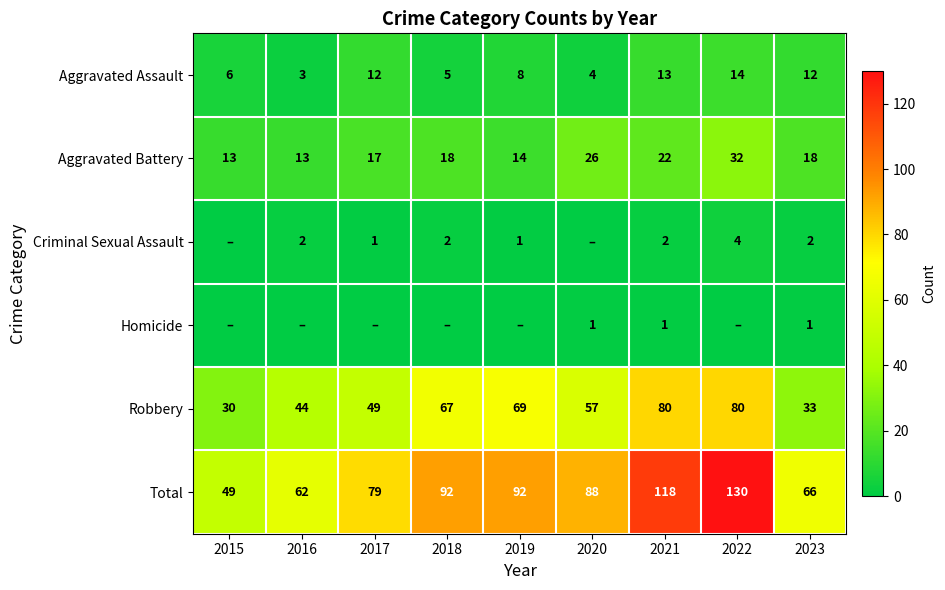

At which category does the chart reach its minimum across all series?

2015